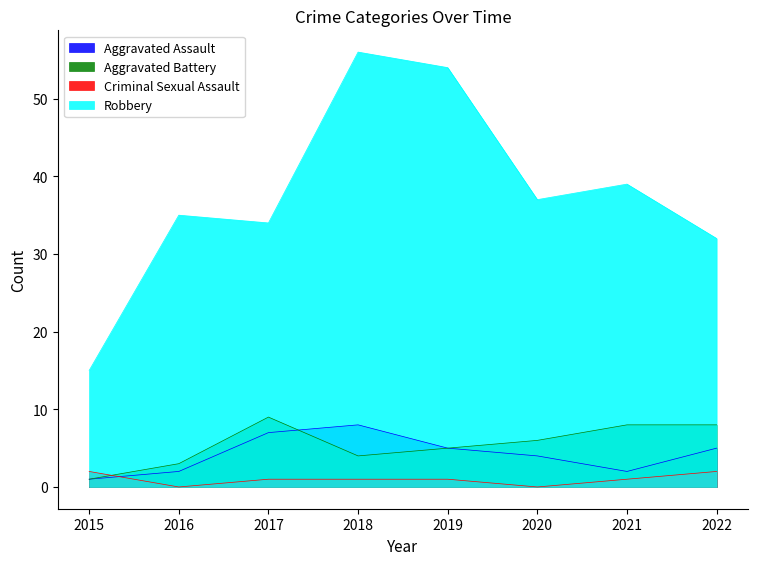

Is the value of Robbery at 2021 greater than the value of Aggravated Battery at 2019?

Yes